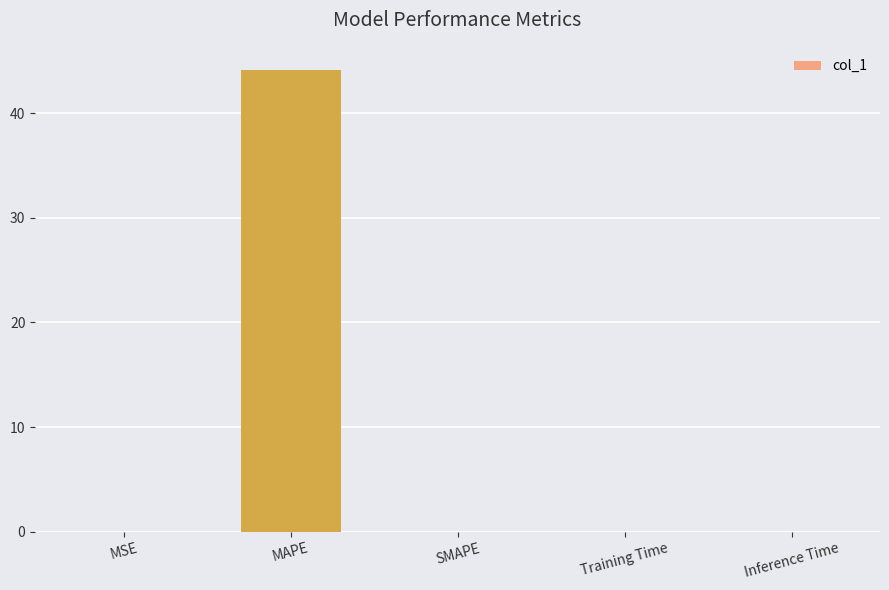

Are the bars horizontal?

No